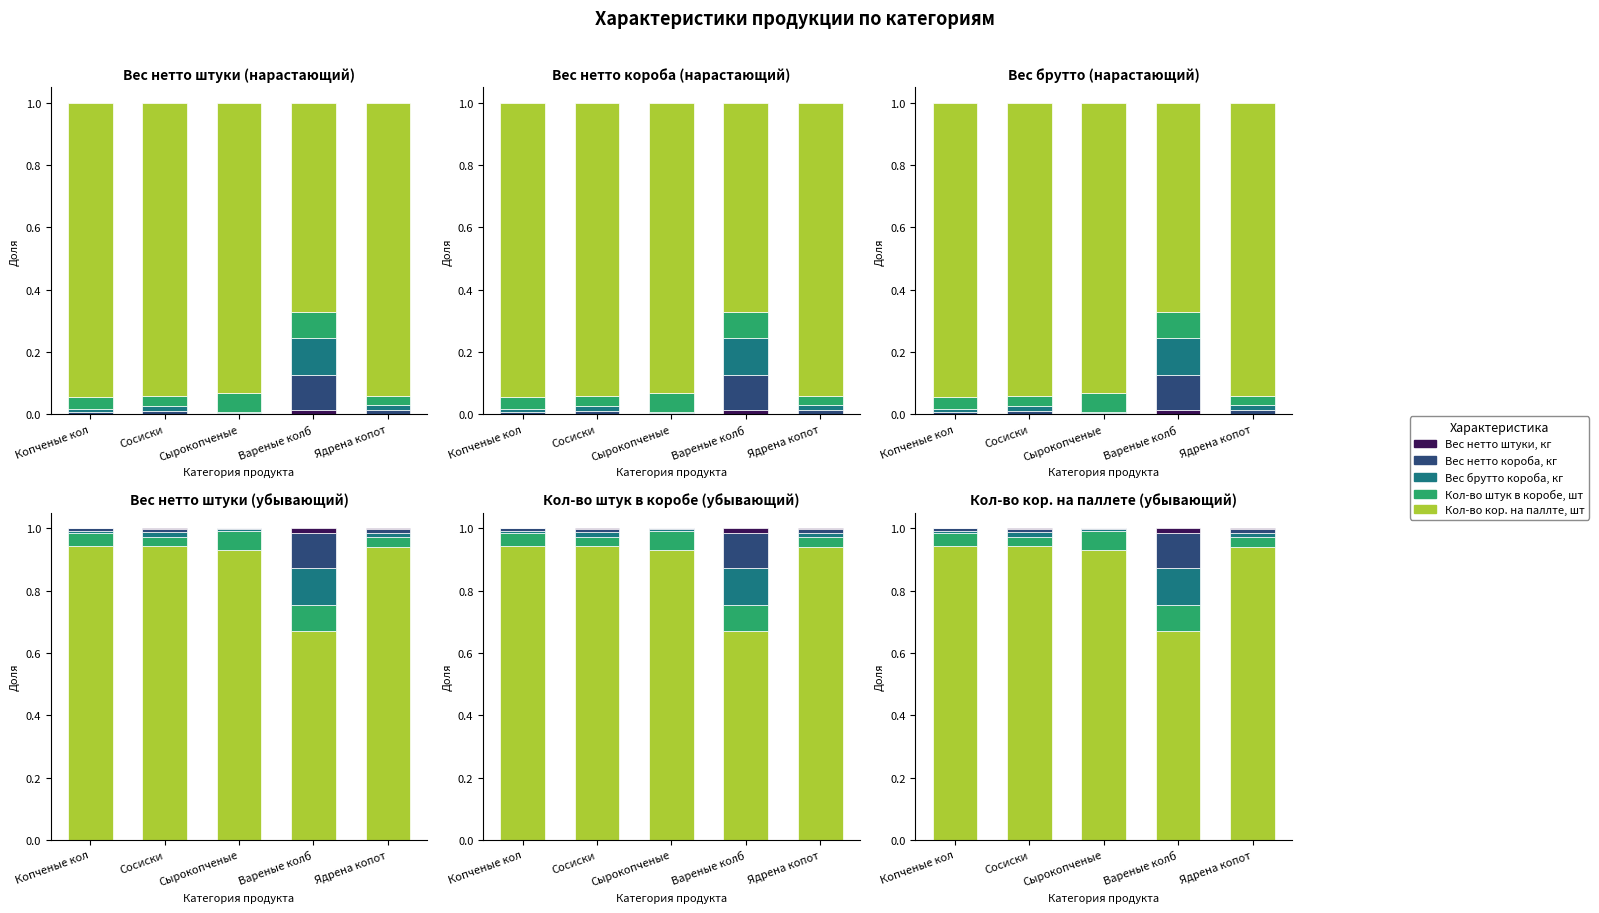

Is it true that Кол-во кор. на паллте, шт equals 1.3 at Копченые кол?

False